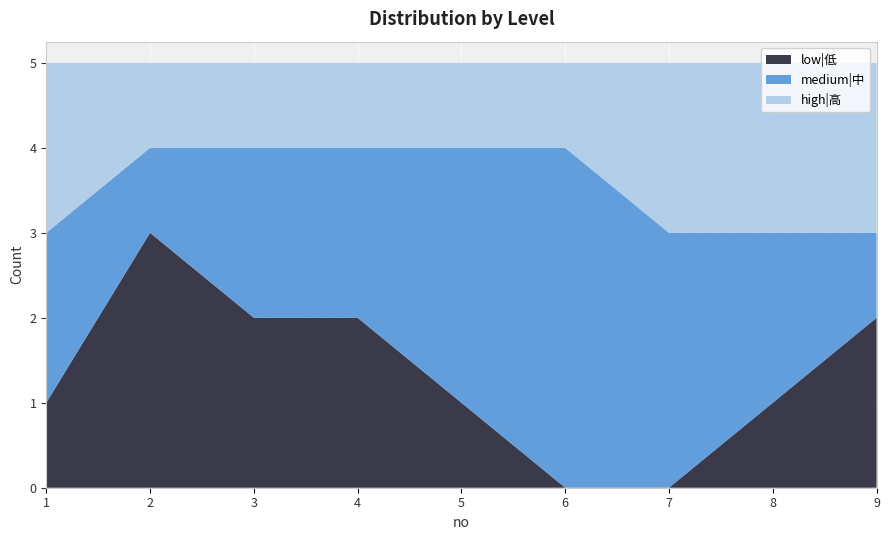

Reading left to right, transcribe all the data shown in this chart.

low|低: 1	3	2	2	1	0	0	1	2
medium|中: 2	1	2	2	3	4	3	2	1
high|高: 2	1	1	1	1	1	2	2	2